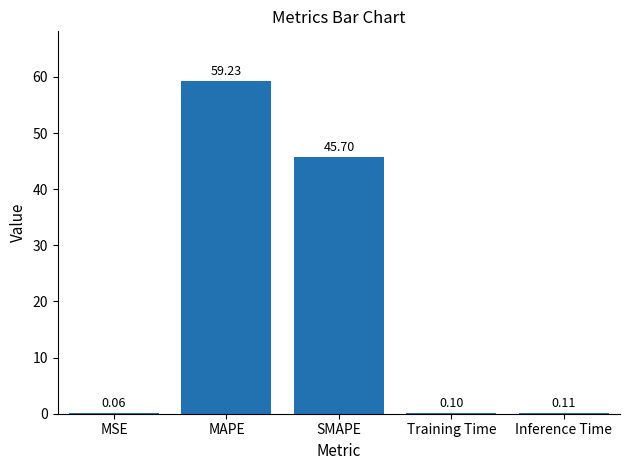

Which label corresponds to the largest value in the chart?

MAPE